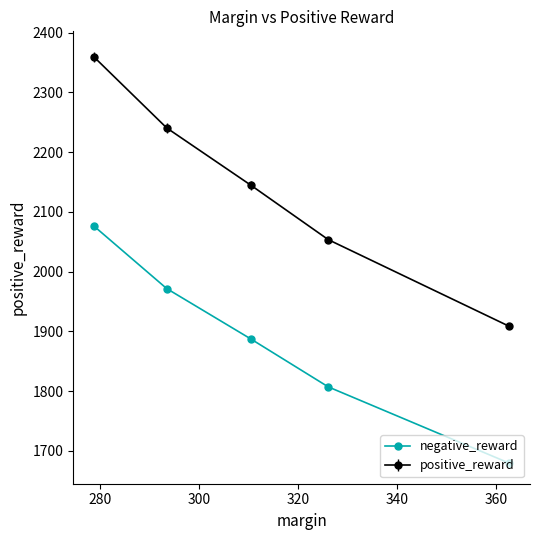

Which series has the largest total across all categories?

positive_reward